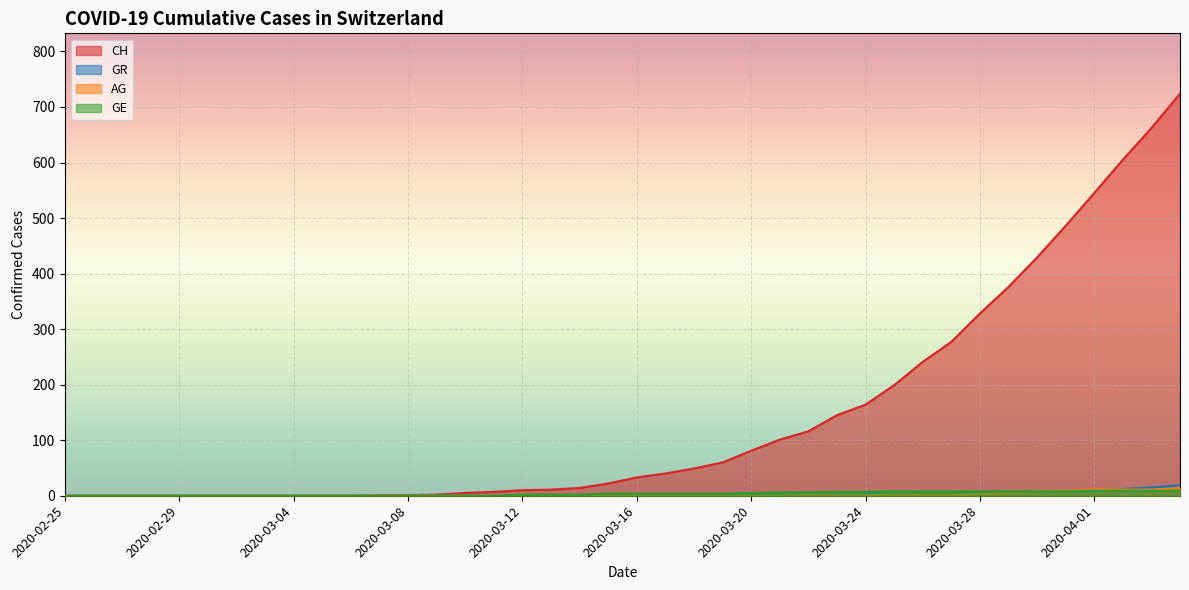

The CH series shows 115 at 2020-03-25. True or false?

False